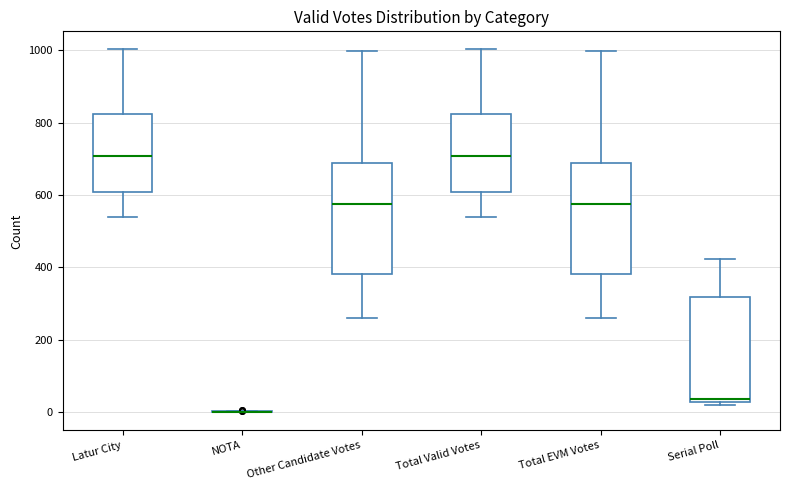

Reading left to right, transcribe this box plot: for each box, give where its median line is, the range the box spans, and where its two whiskers end, as read against the y-axis. The values are not printed on the chart, so give them approximately, as read against the axis.

Latur City: median 700, box 600 to 820, whiskers 540 to 1000
NOTA: box collapsed to a line at 0, whiskers 0 to 0
Other Candidate Votes: median 580, box 380 to 680, whiskers 260 to 1000
Total Valid Votes: median 700, box 600 to 820, whiskers 540 to 1000
Total EVM Votes: median 580, box 380 to 680, whiskers 260 to 1000
Serial Poll: median 40, box 20 to 320, whiskers 20 (just below the box's lower edge) to 420